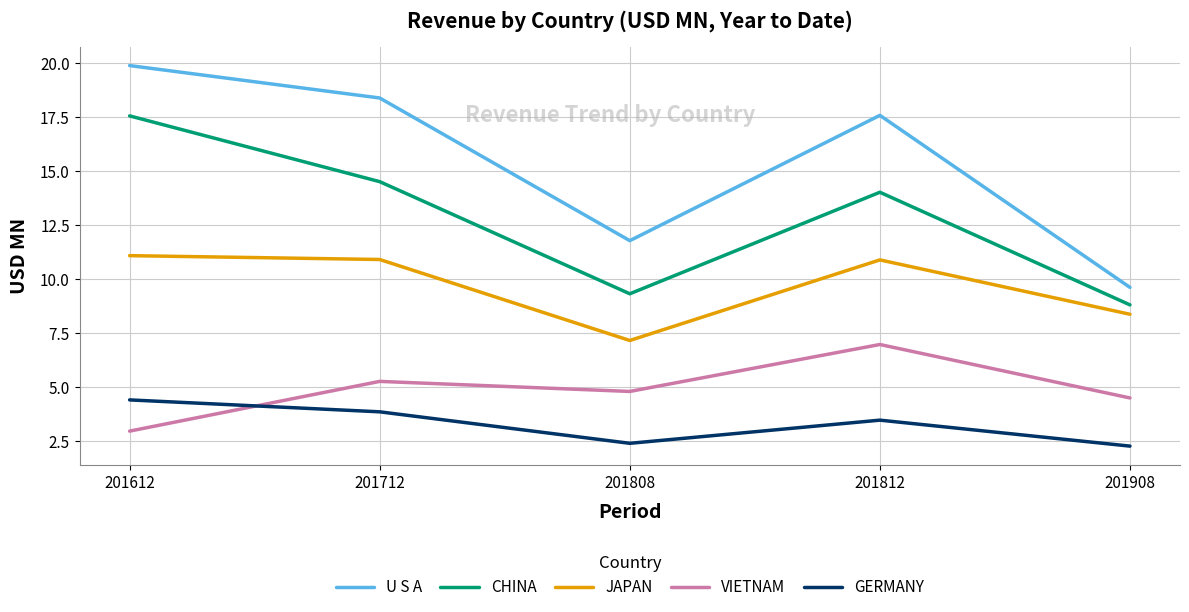

True or false: JAPAN has a value of 10.9 at 201712.

True